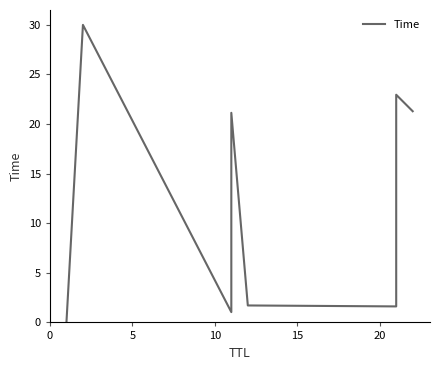

What is the value of the 7th point from the left?

23.0